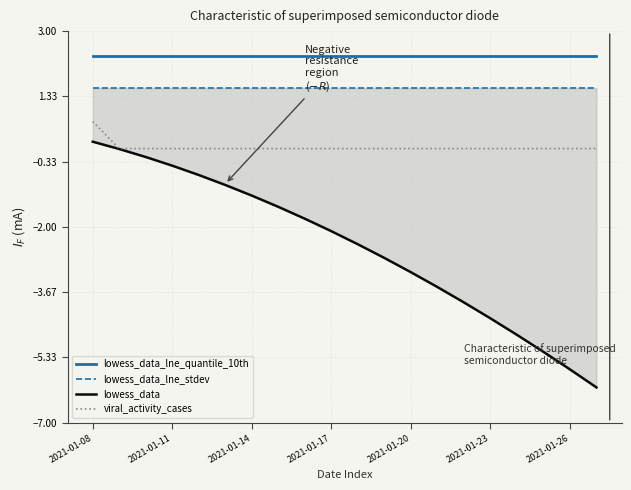

What is the maximum value for viral_activity_cases?

0.7